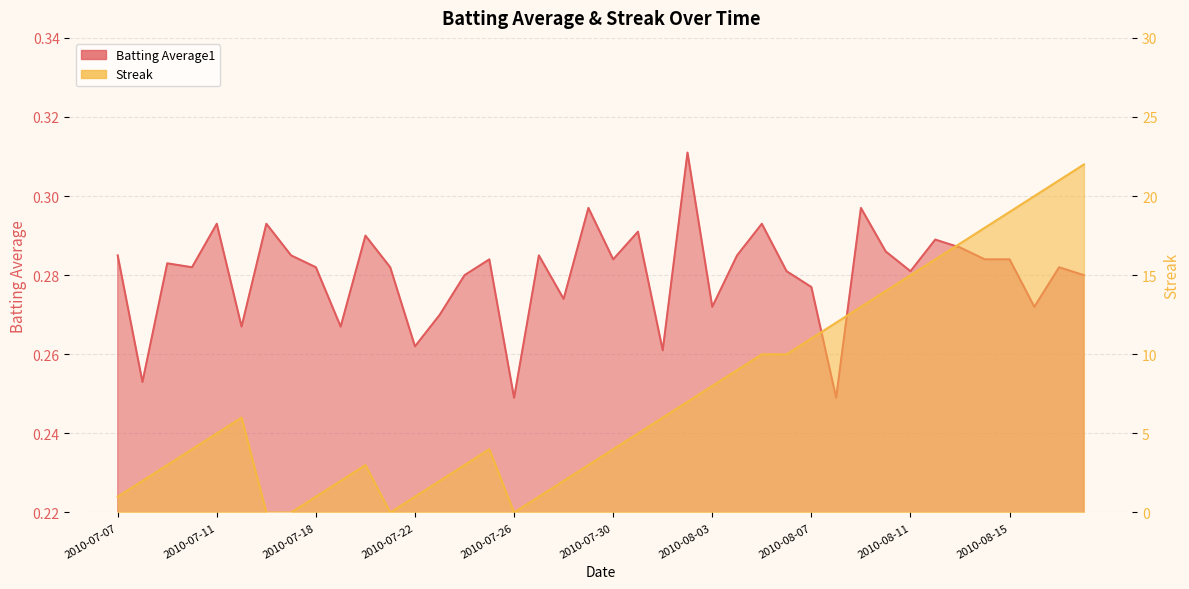

Which series has the largest total across all categories?

Streak